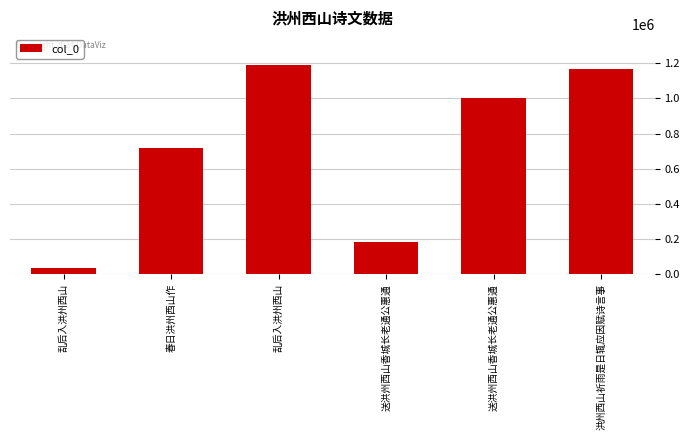

At which label is the value closest to 610791?

春日洪州西山作